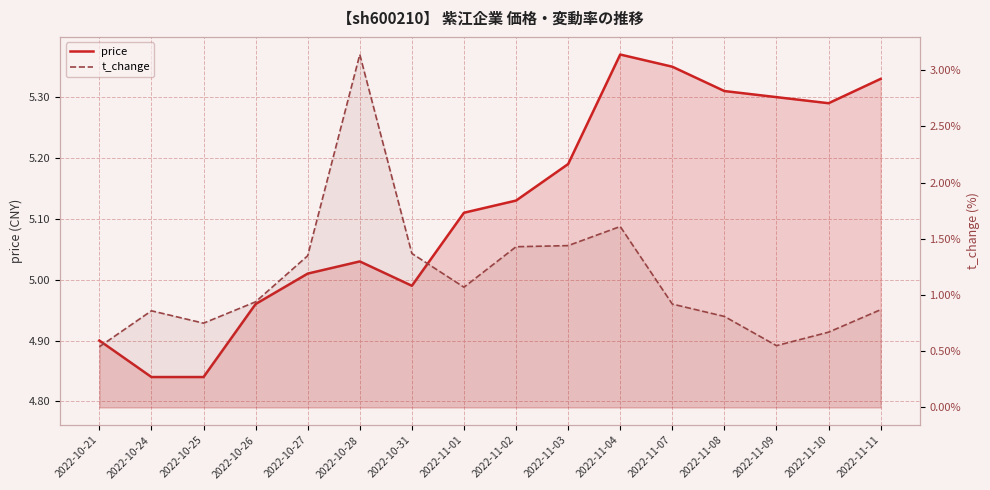

At how many categories does at least one series exceed 2?

16